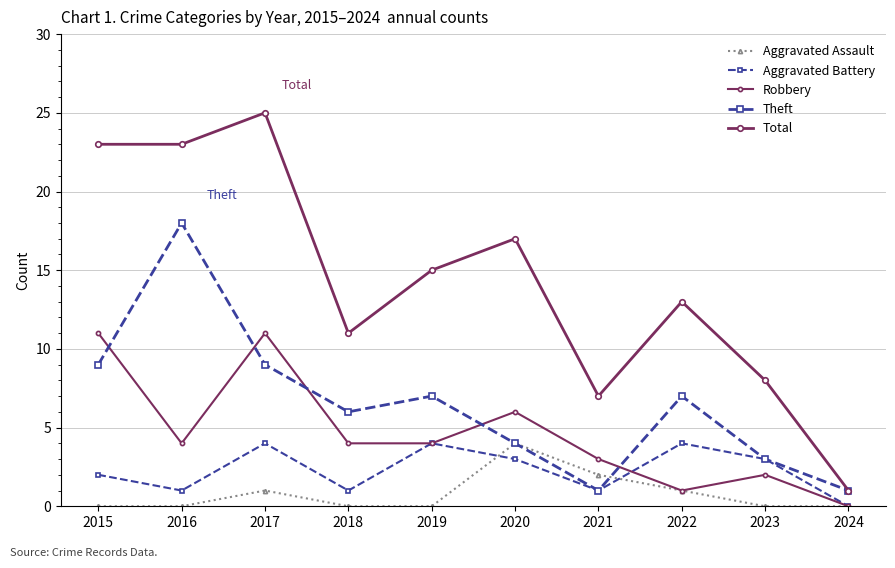

How many lines are shown in the chart?

5